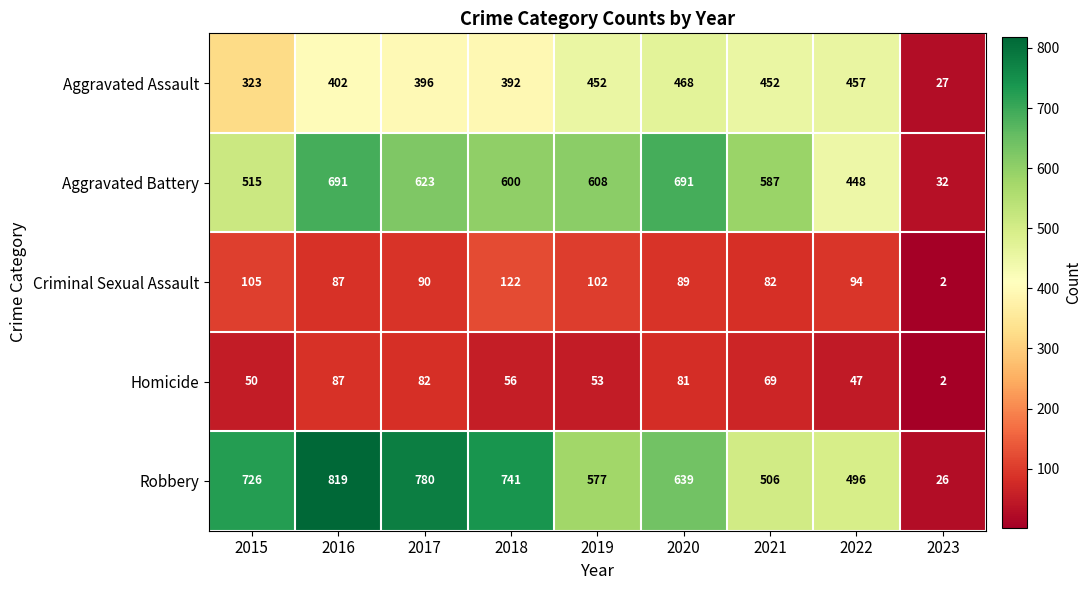

How many categories are shown in the chart?

9